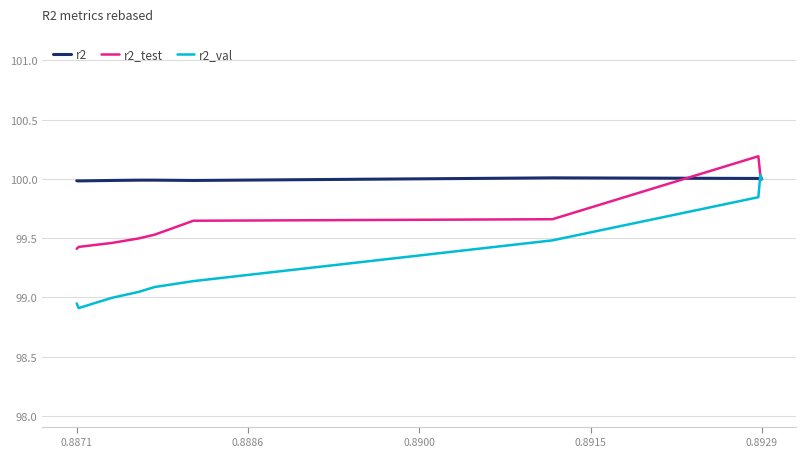

Does the chart display data point markers on the line(s)?

No